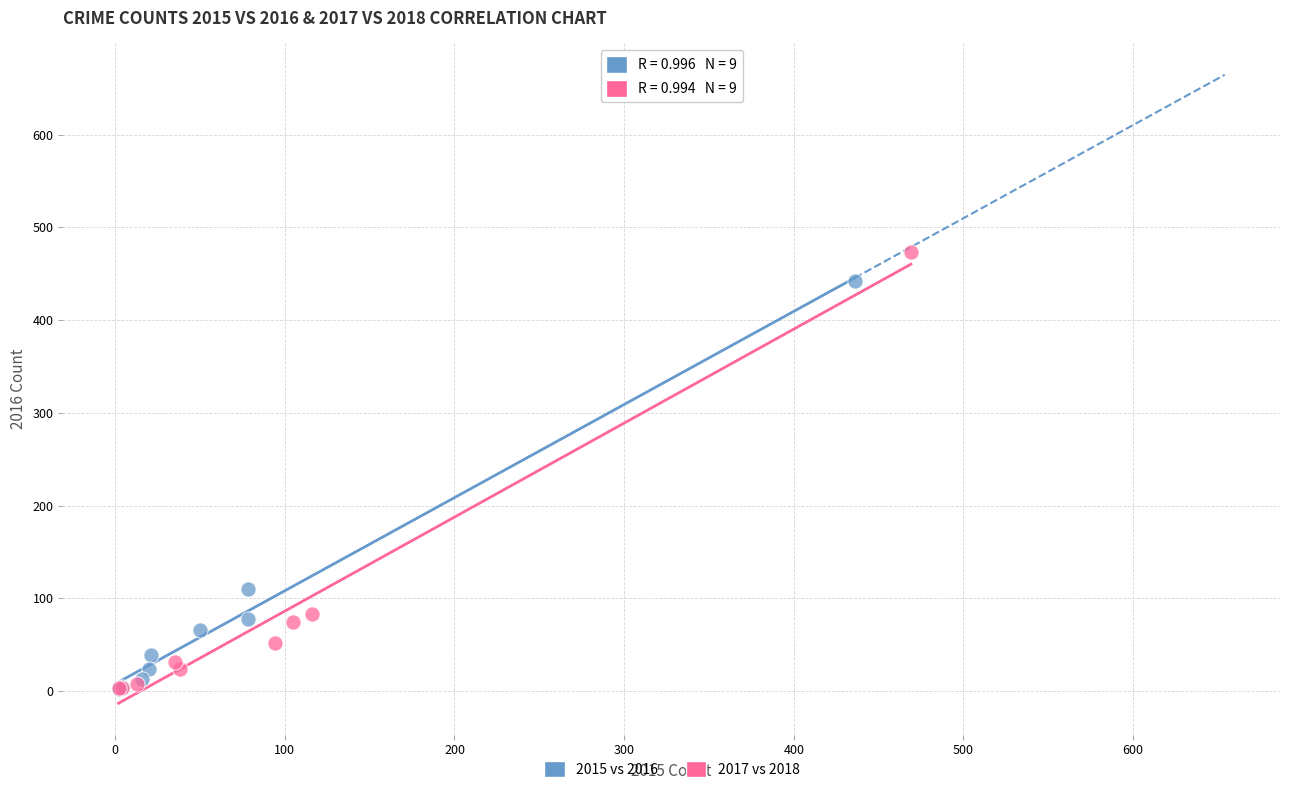

Which series has the widest spread of Y values?

2017 vs 2018